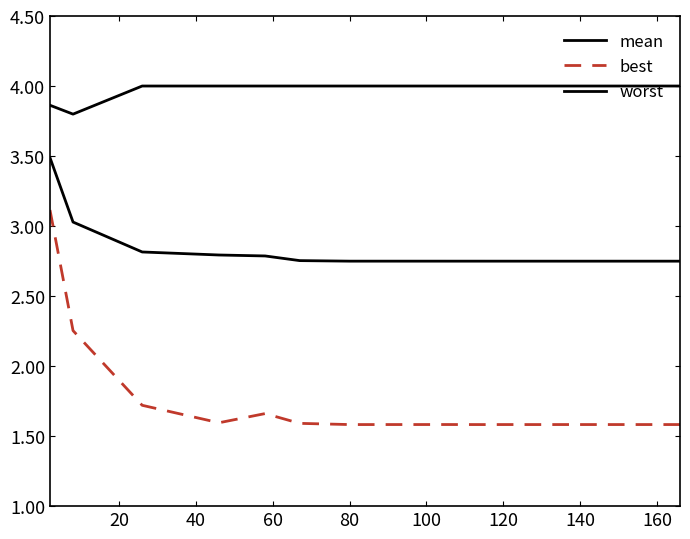

What is the sum of all mean values?

56.2